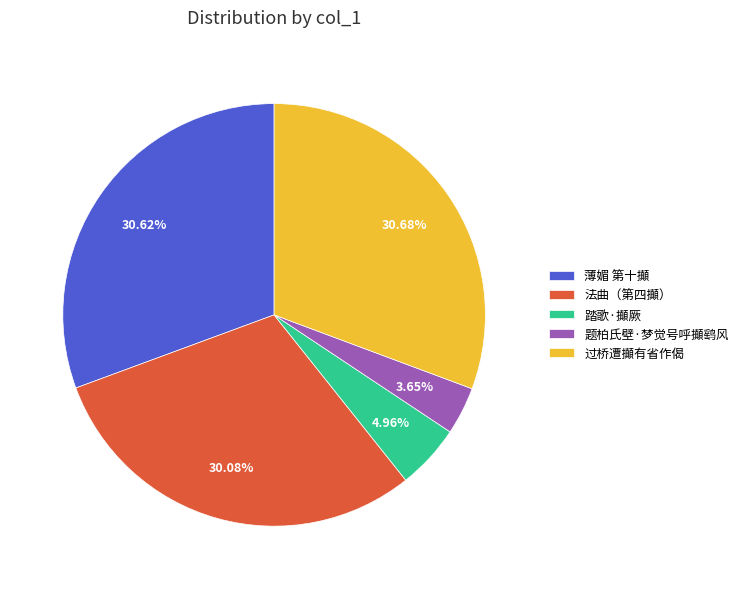

Between 法曲（第四攧） and 题柏氏壁·梦觉号呼攧鹞风, which is larger?

法曲（第四攧）